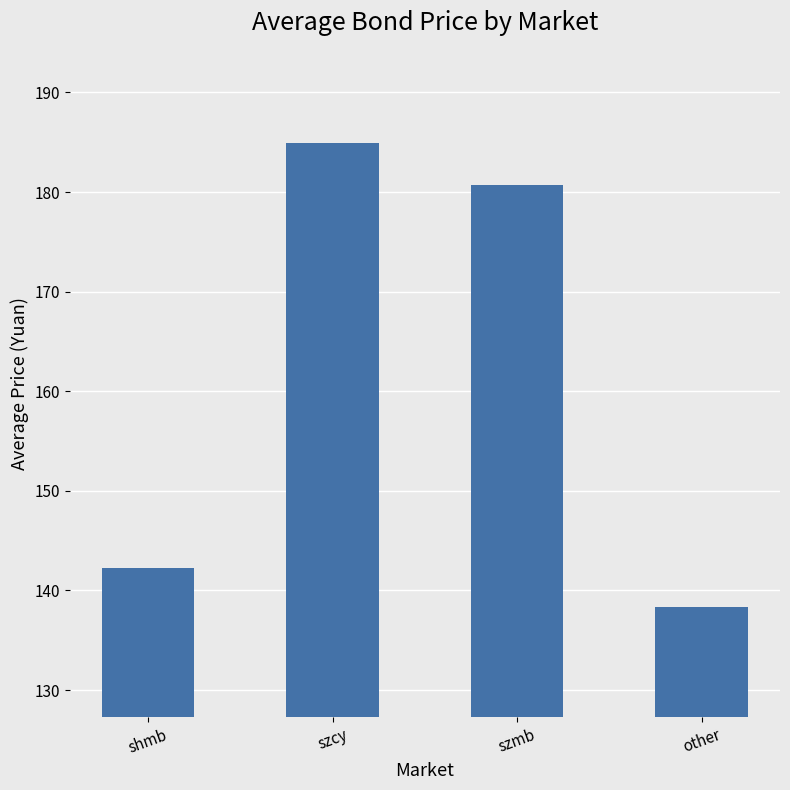

How many values are below 180?

2